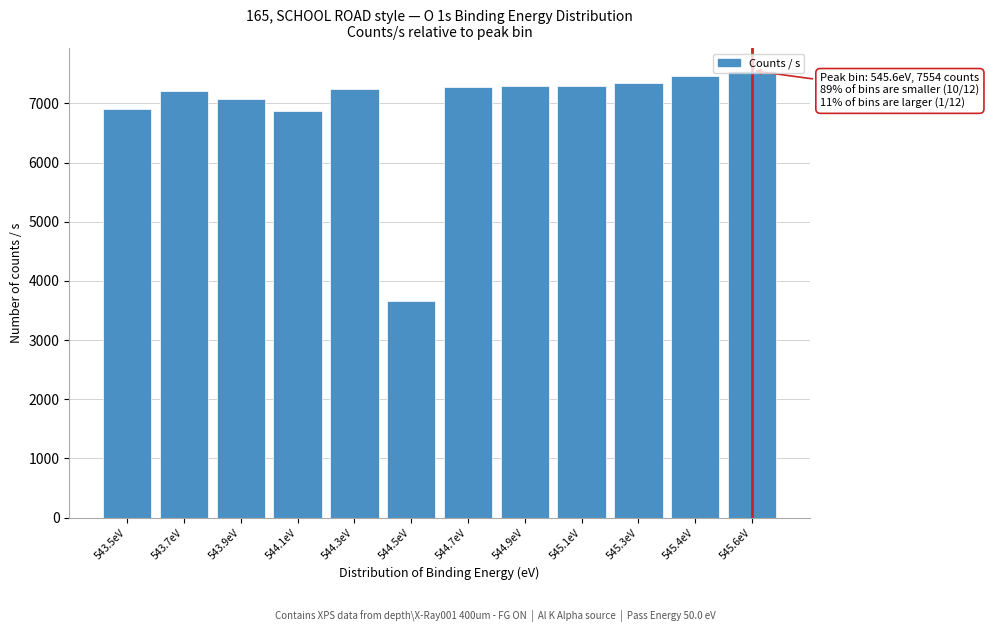

Approximately how many times larger is the value at 544.1eV compared to 544.9eV?

0.9